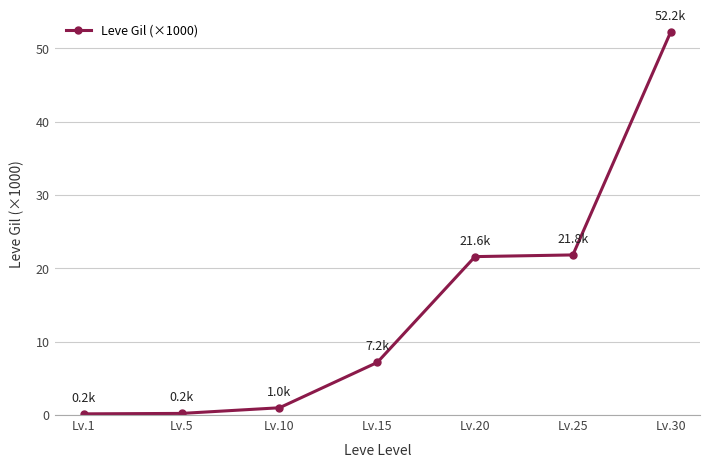

How many distinct data groups are displayed?

1